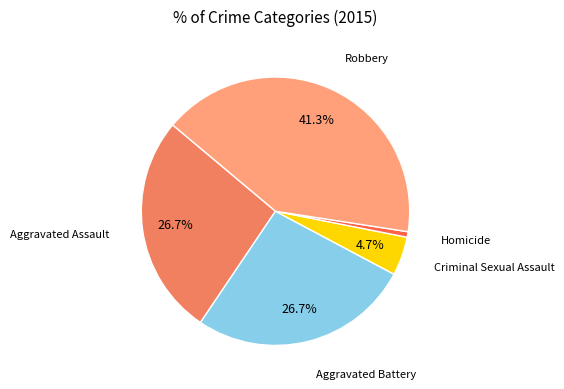

To the nearest percent, what is the difference between the largest and smallest slice percentages?

41%